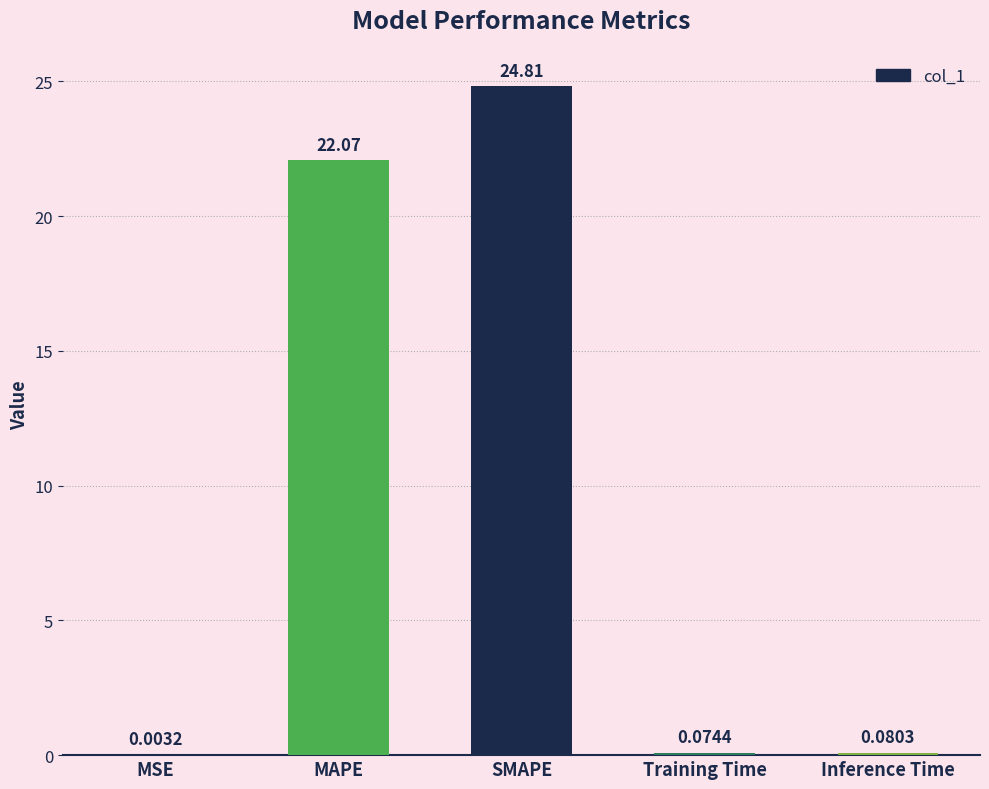

Which category has the highest value across all series?

SMAPE